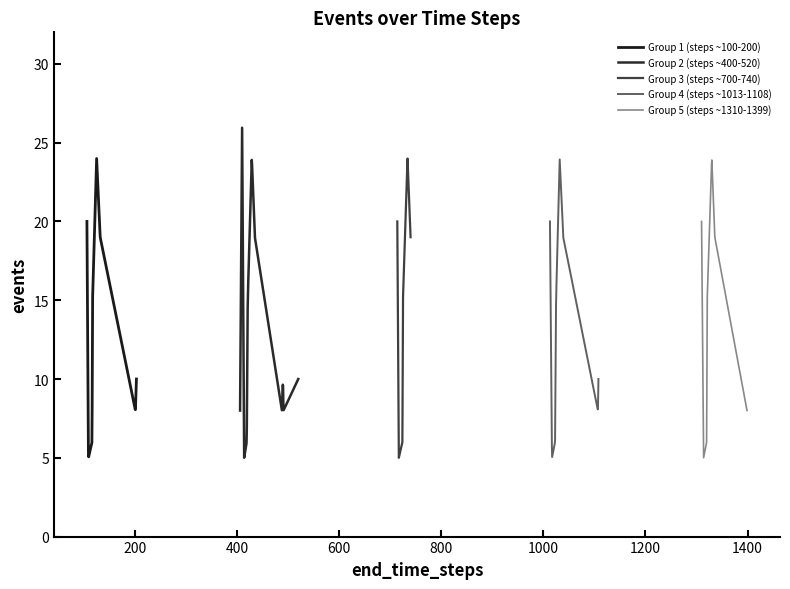

Does the chart display data point markers on the line(s)?

No